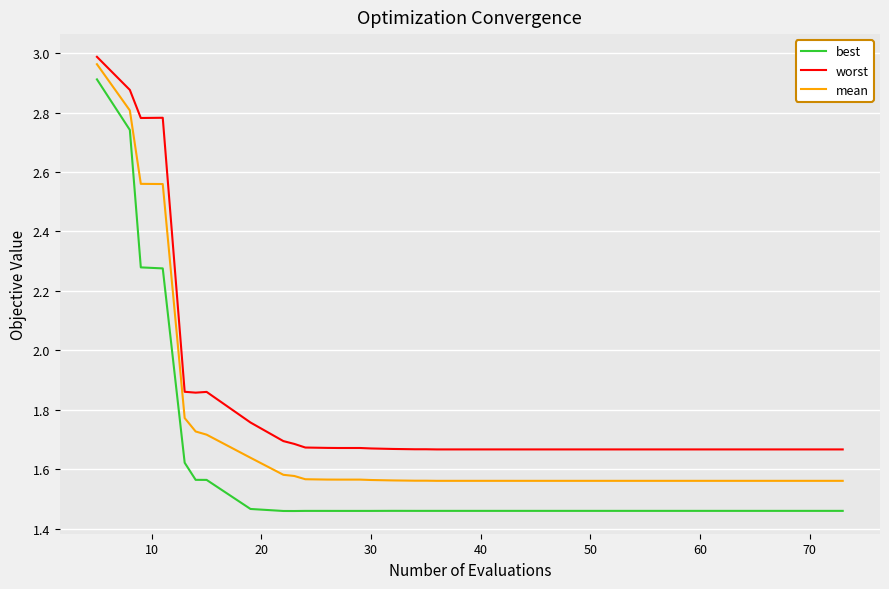

Which series has the largest total across all categories?

worst